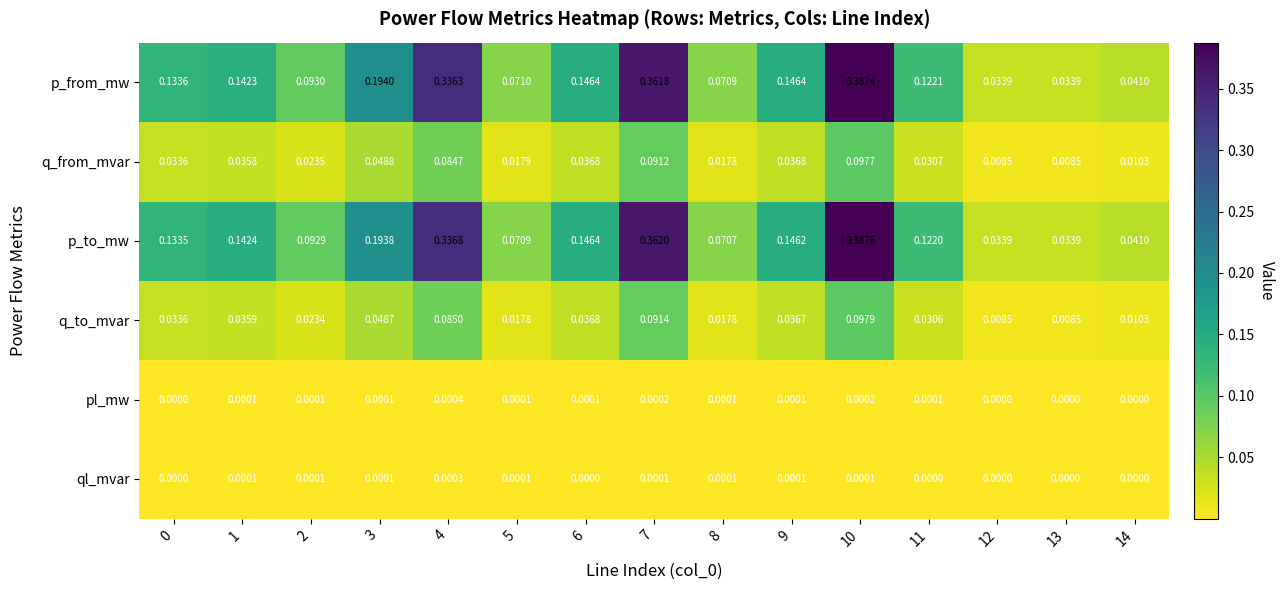

Rank the series by their maximum value, from highest to lowest.

p_to_mw, p_from_mw, q_to_mvar, q_from_mvar, pl_mw, ql_mvar